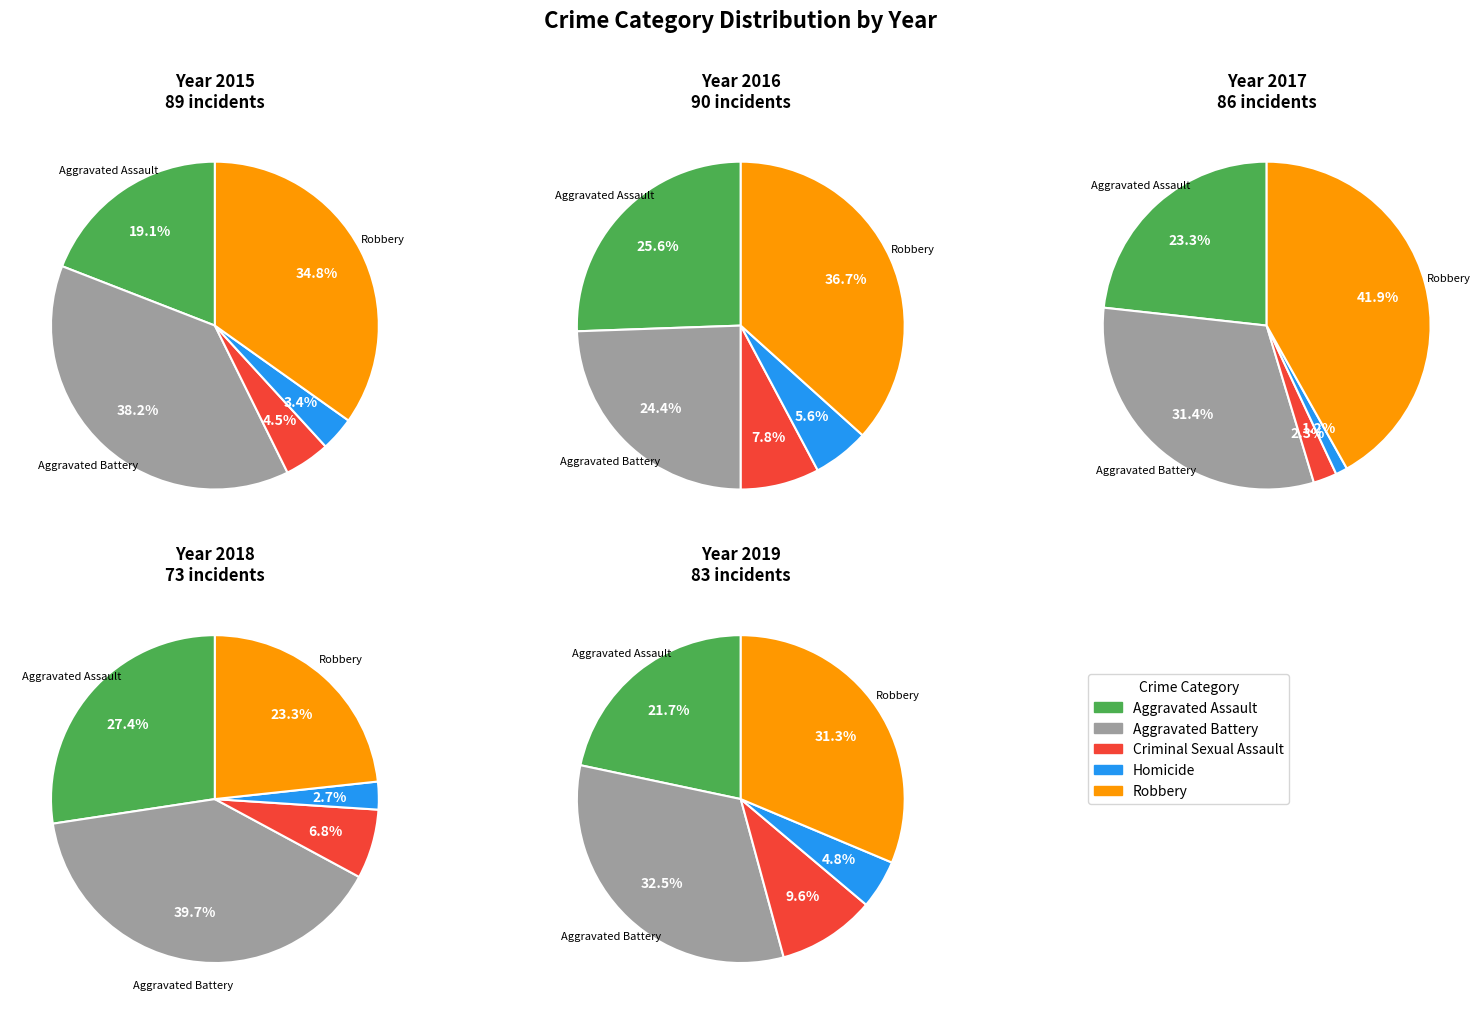

True or false: Robbery accounts for 35% of the total.

True